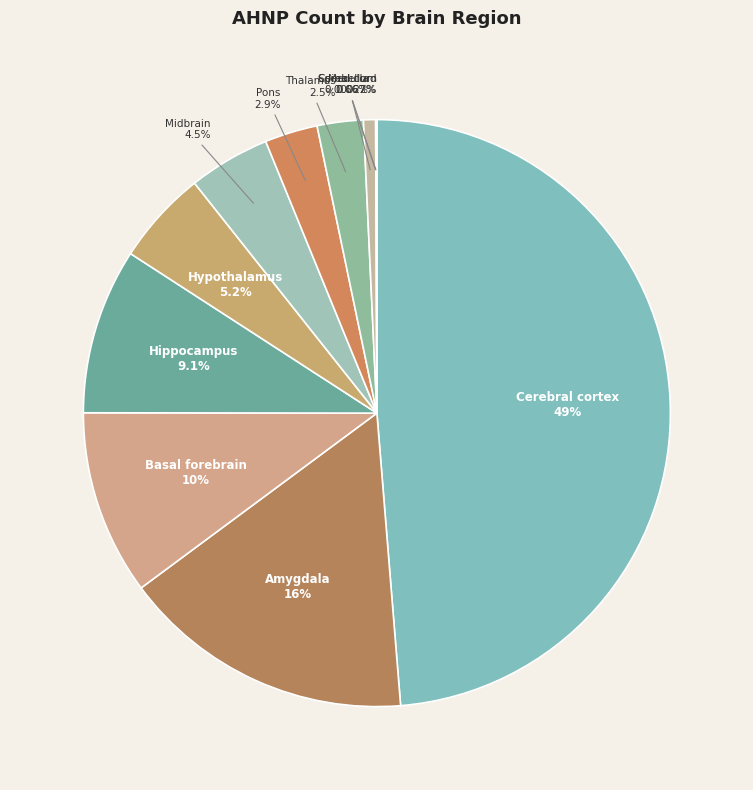

To the nearest percent, what is the difference between the largest and smallest slice percentages?

49%